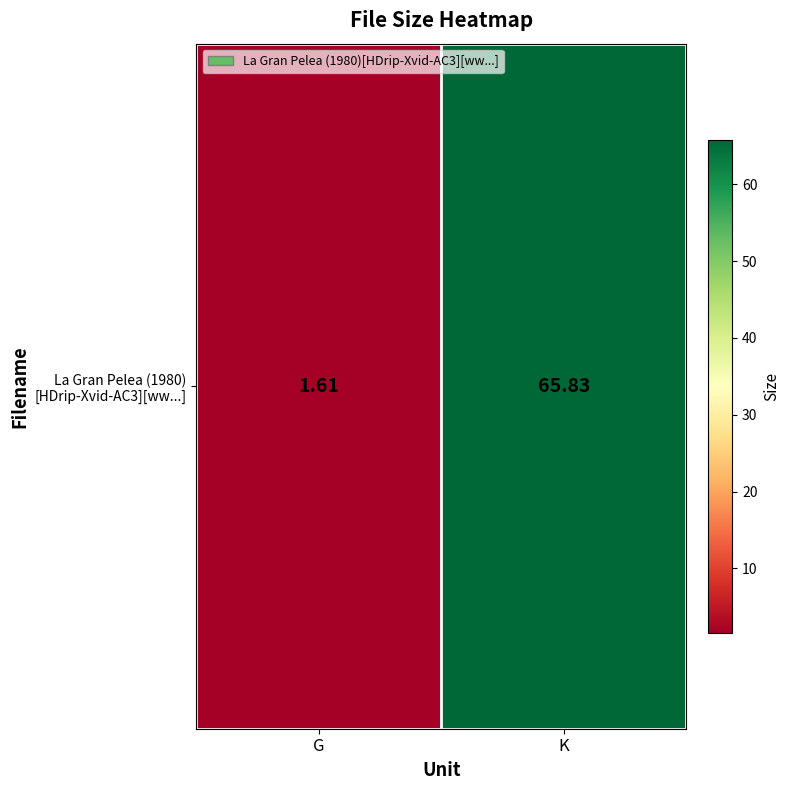

At which label does the data first exceed 65?

K